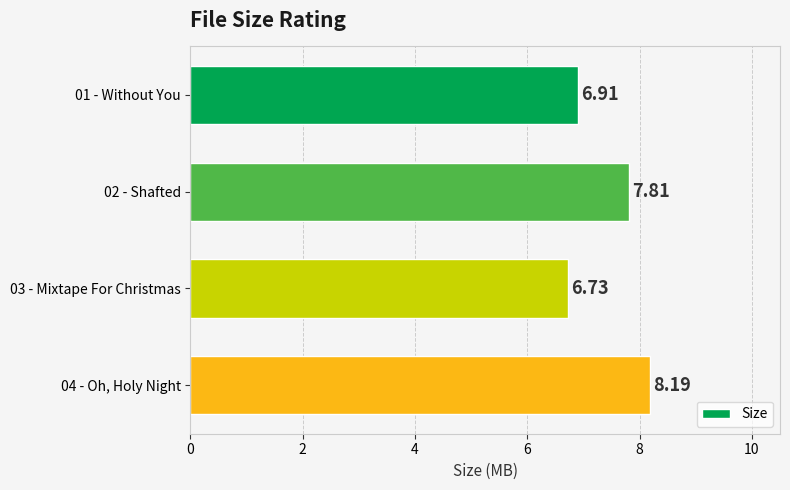

How many values exceed 7?

2